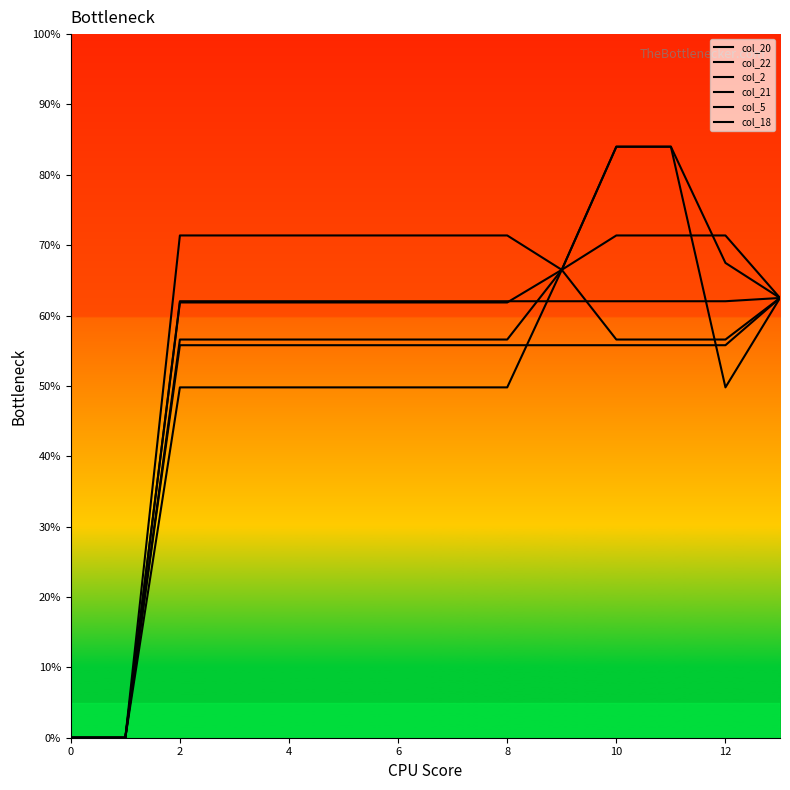

Does the chart display data point markers on the line(s)?

No